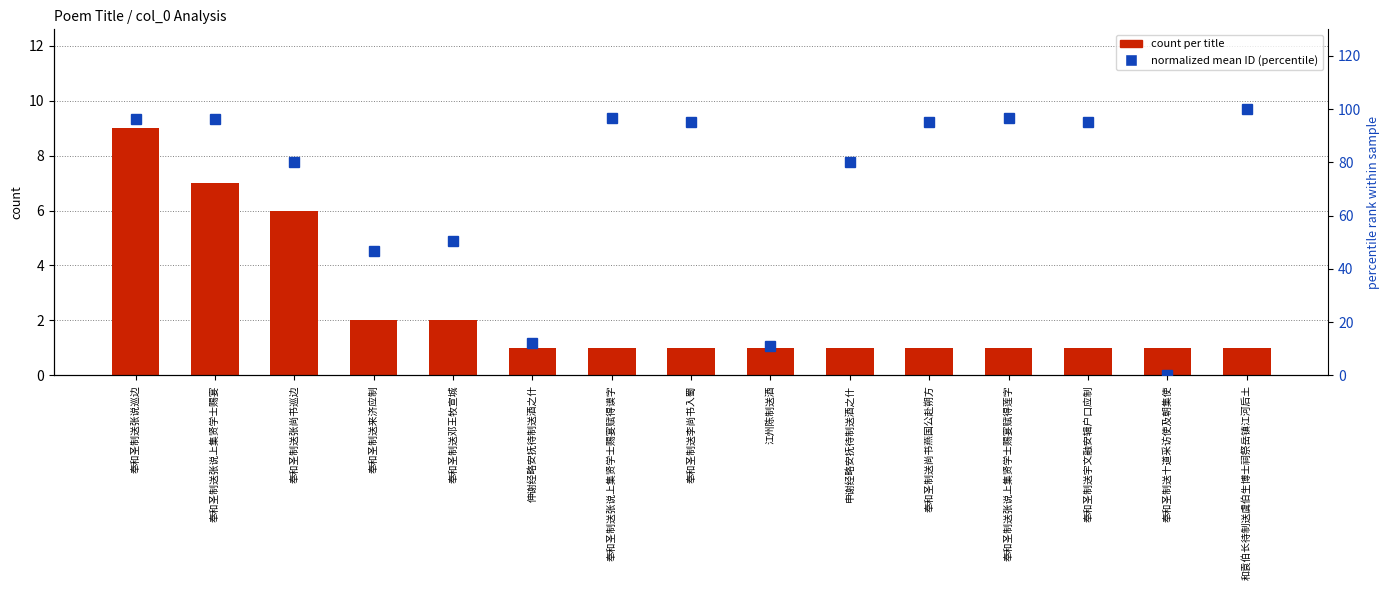

Where is normalized mean ID (percentile) nearest to the value 50?

奉和圣制送邓王牧宣城